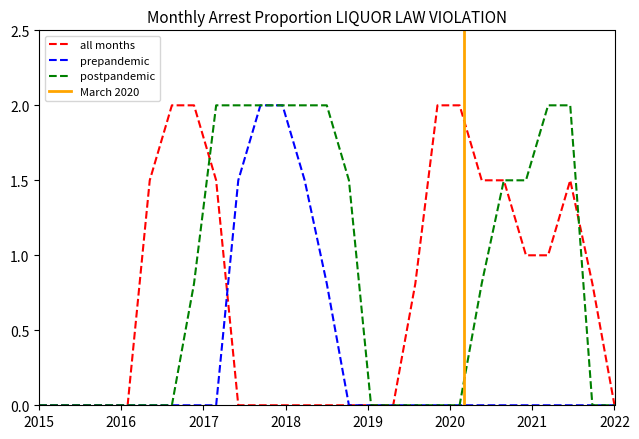

Is it true that all months equals 0.6 at 2015?

False